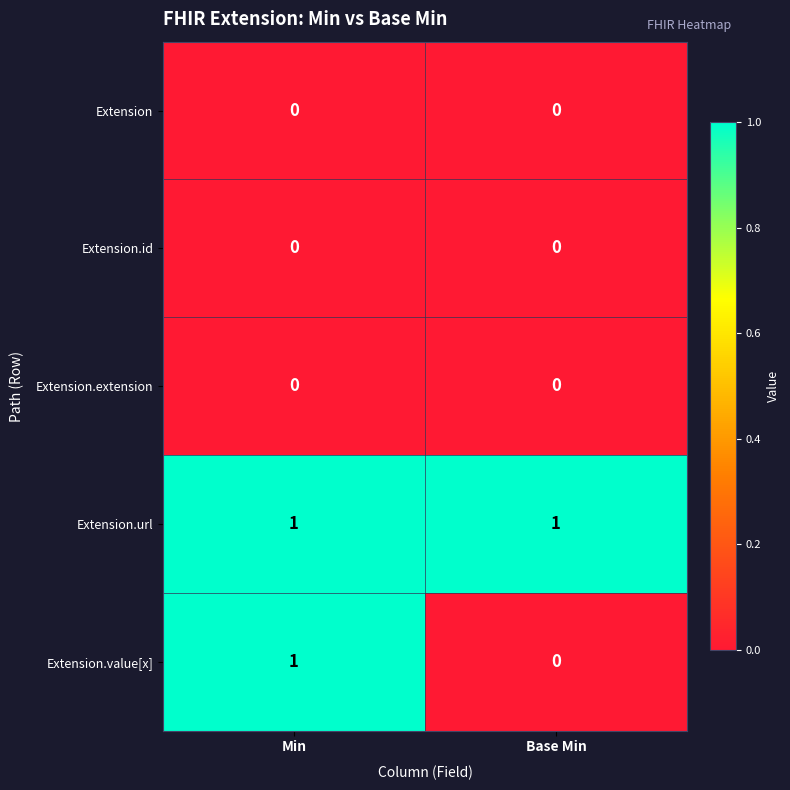

Count the number of categories in the chart.

2